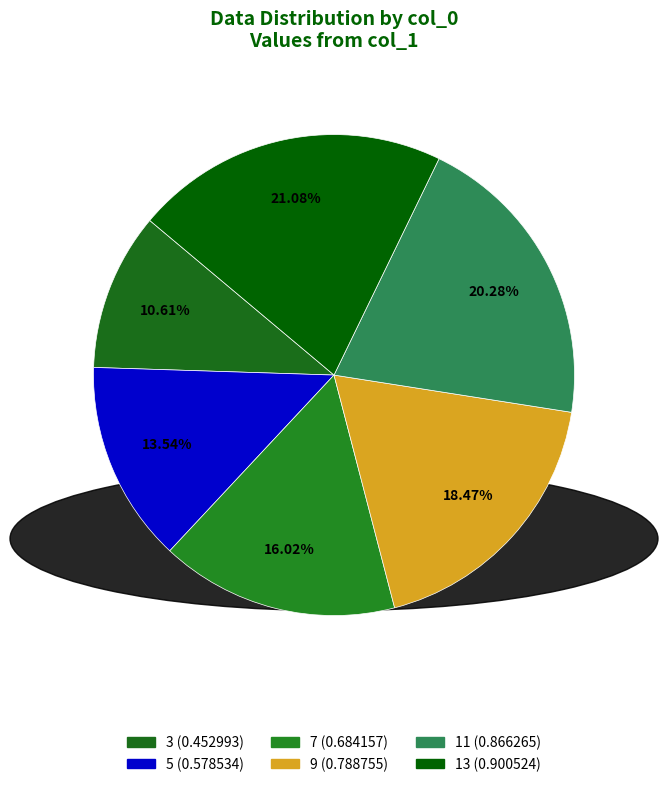

Count the number of slices in the pie.

6